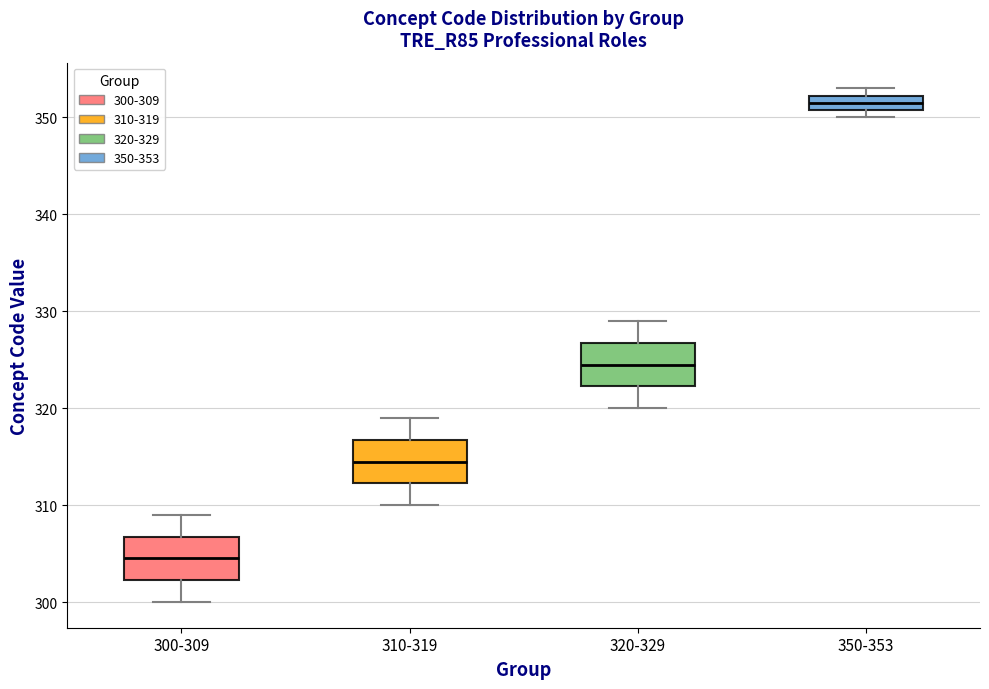

Reading left to right, transcribe this box plot: for each box, give where its median line is, the range the box spans, and where its two whiskers end, as read against the y-axis. The values are not printed on the chart, so give them approximately, as read against the axis.

300-309: median 305, box 302 to 307, whiskers 300 to 309
310-319: median 315, box 312 to 317, whiskers 310 to 319
320-329: median 325, box 322 to 327, whiskers 320 to 329
350-353: median 352 (inside the box), box 351 to 352, whiskers 350 to 353